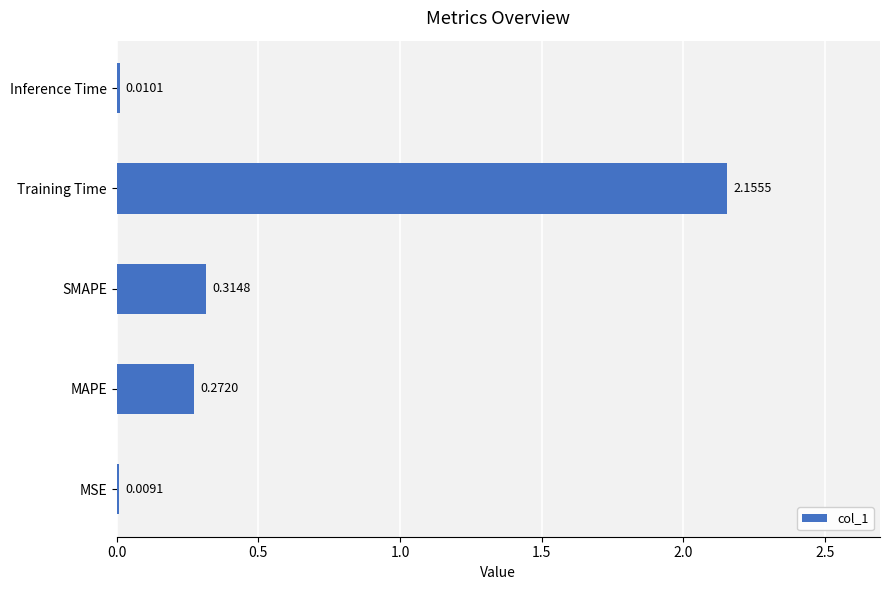

Rank the categories by value from highest to lowest.

Training Time, SMAPE, MAPE, Inference Time, MSE